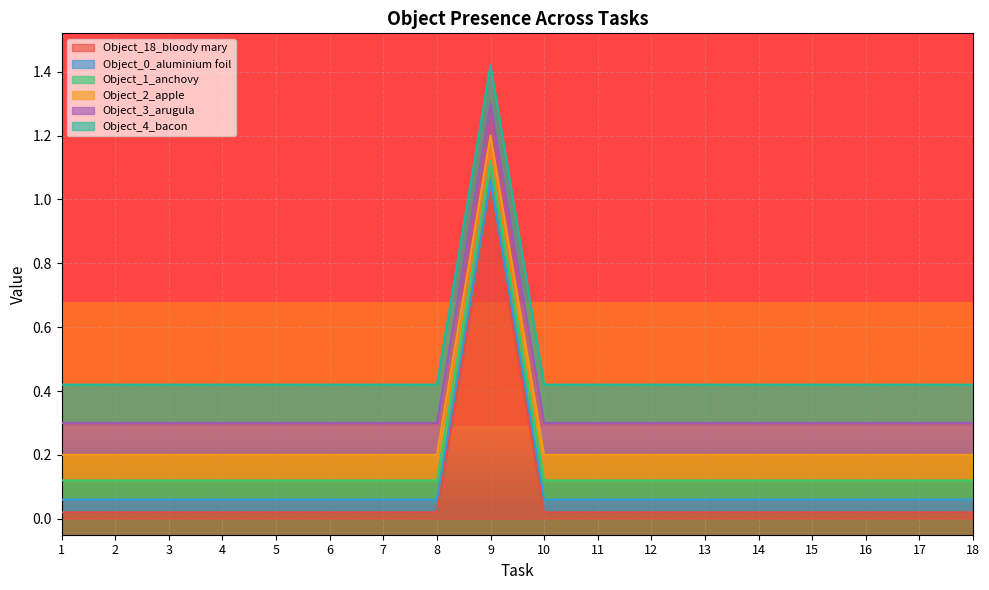

How many lines are shown in the chart?

6